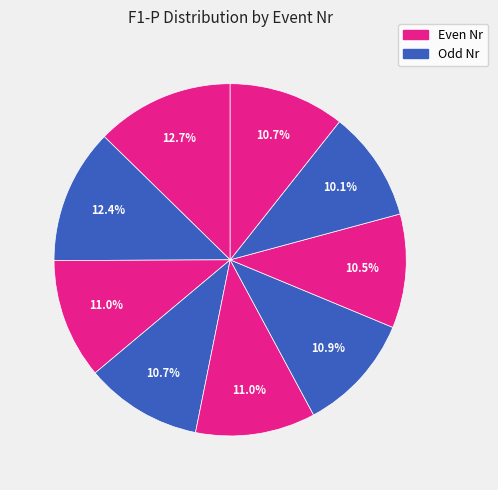

How many slices are in this pie chart?

9